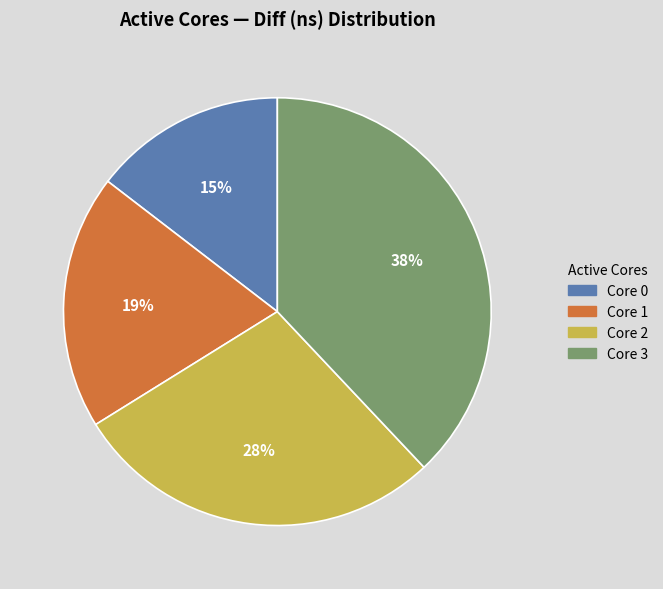

Combined, do Core 2 and Core 3 account for over 50%?

Yes